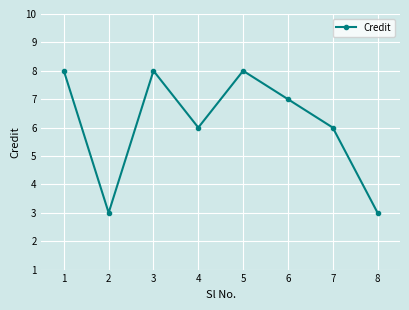

What is the maximum value shown in the chart?

8